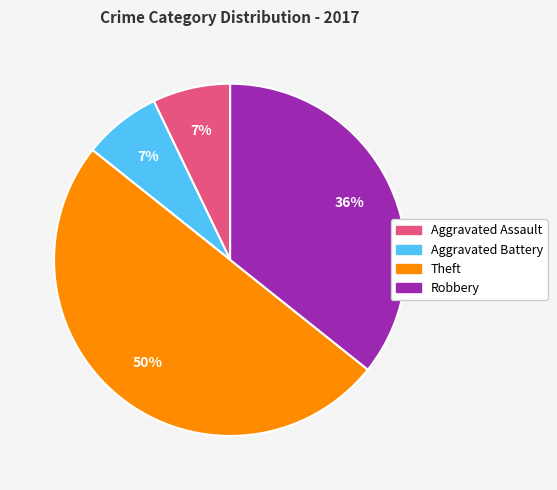

To the nearest percent, what percentage of the pie is Robbery?

36%